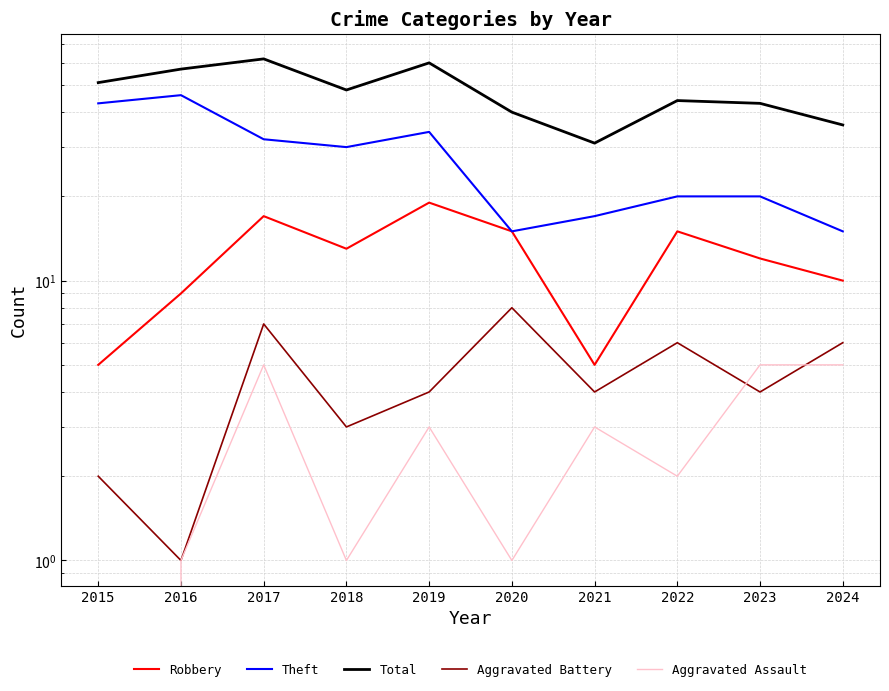

True or false: Aggravated Assault and Robbery intersect in this chart.

False